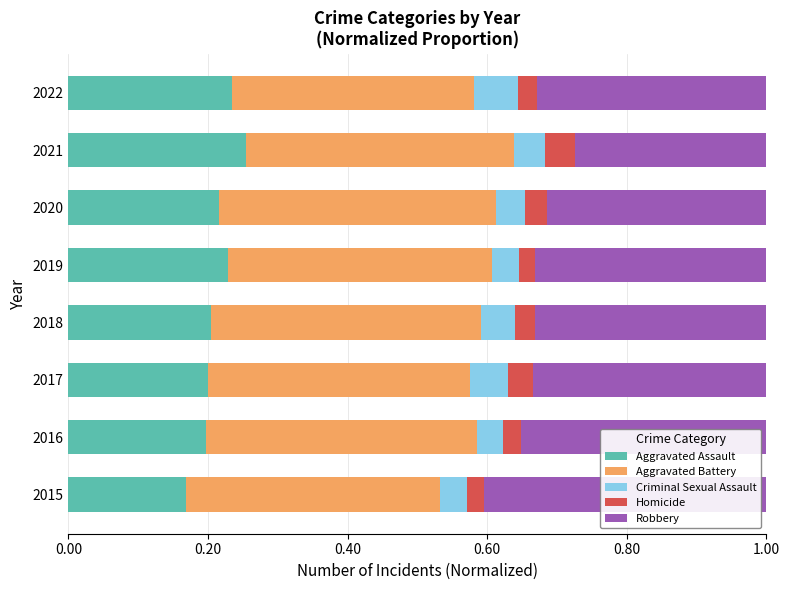

What is the total value across all series at 2020?

1.0